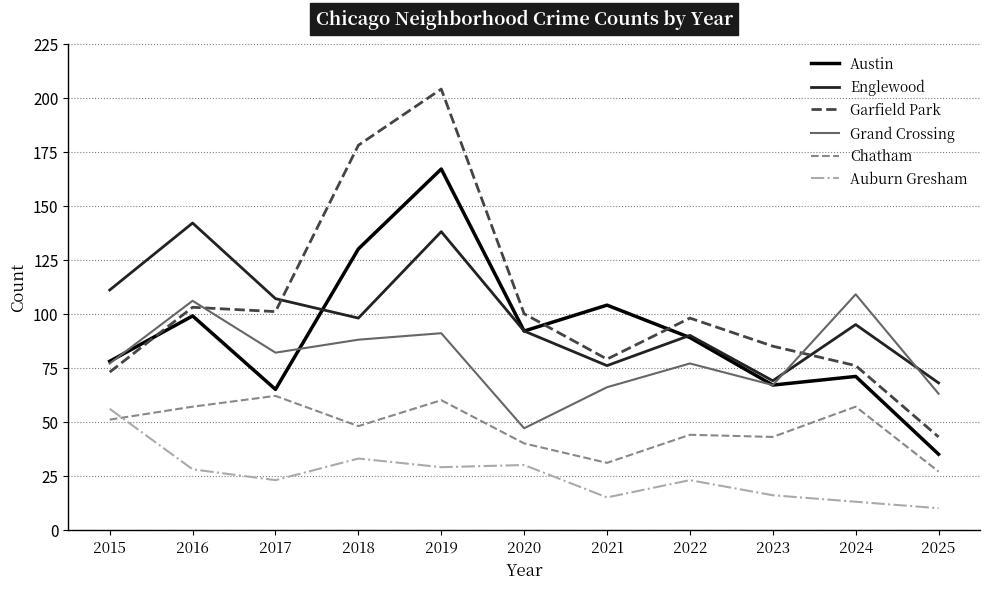

At which category does Austin reach its first local valley?

2017